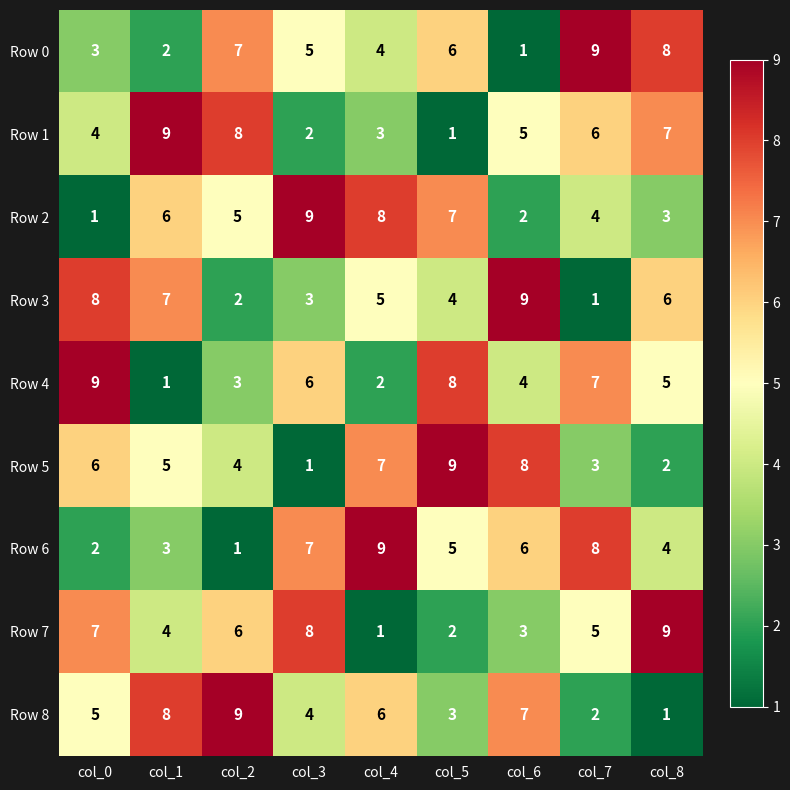

What is the spread (max minus min) of values at col_5?

8